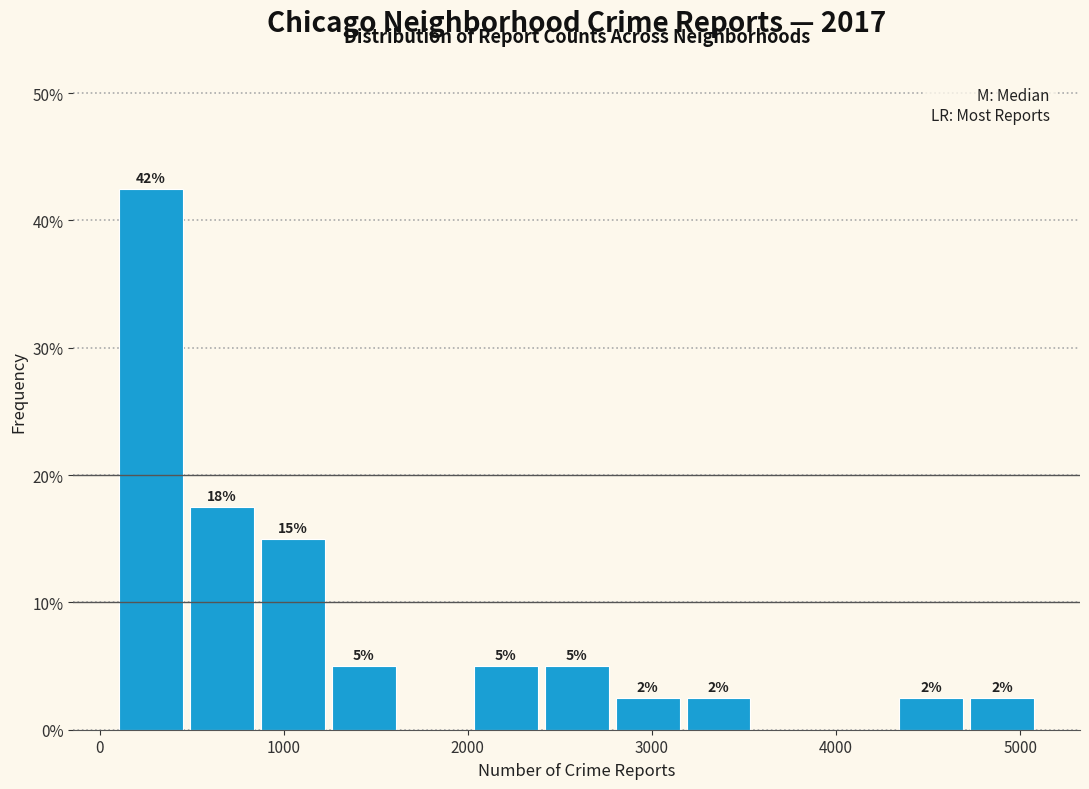

Around what value on the x-axis is the tallest bar? Give the approximate position of its centre, as read against the axis.

300